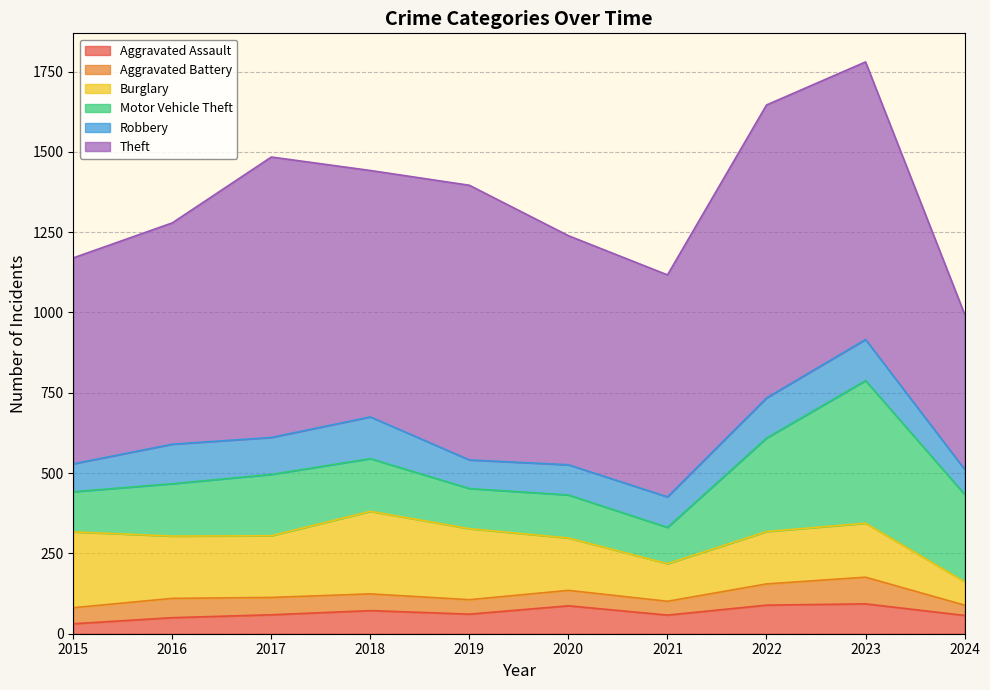

Where is the first local minimum for Motor Vehicle Theft?

2019